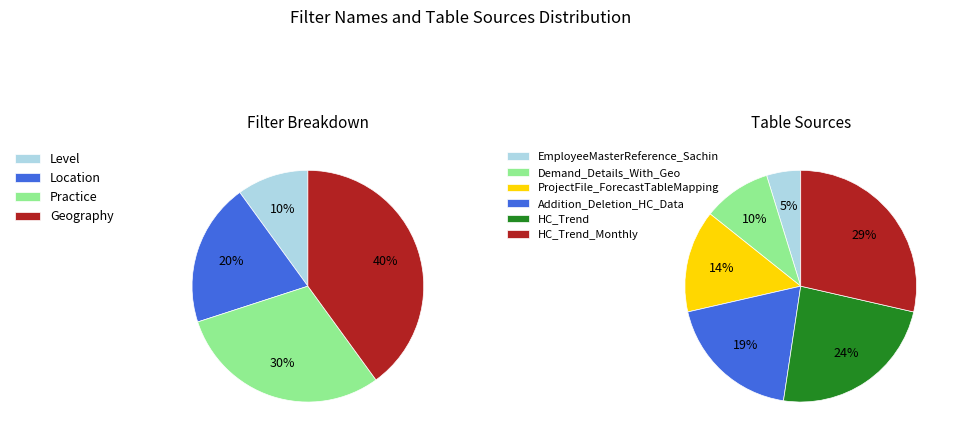

To the nearest percent, what portion does Geography represent?

40%